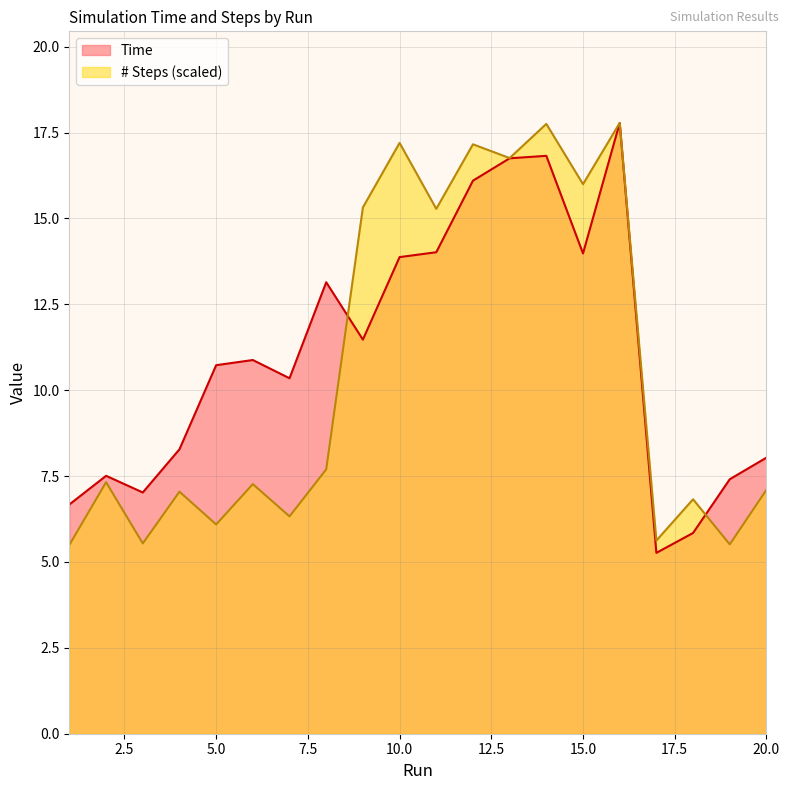

True or false: Time and # Steps cross at least once.

True